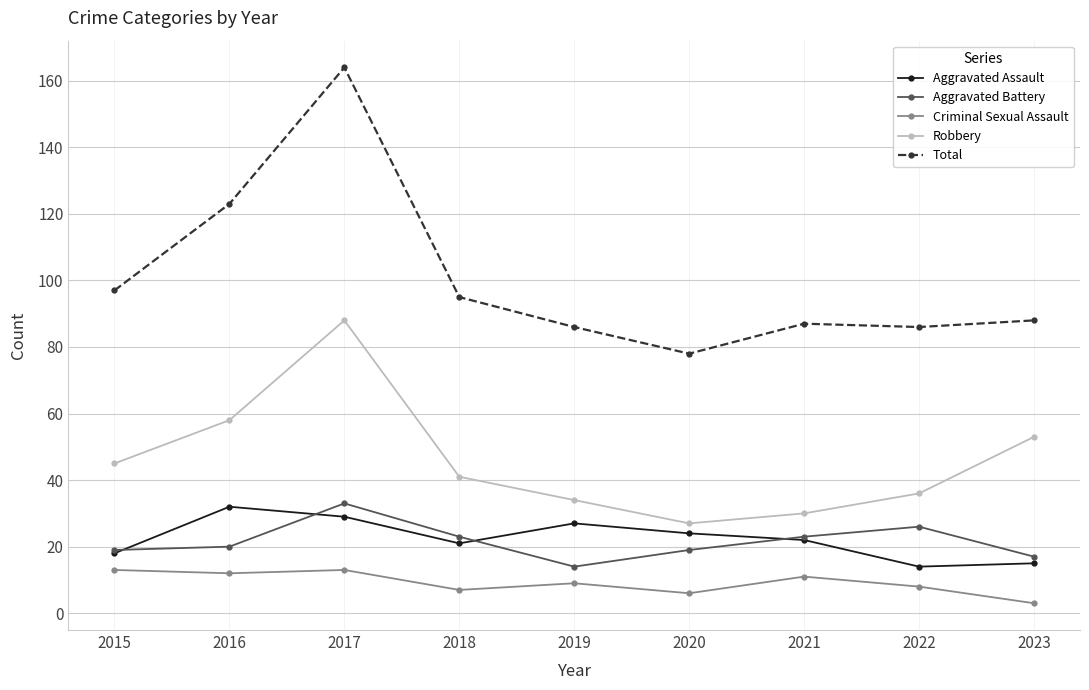

Where is the first local maximum for Aggravated Battery?

2017